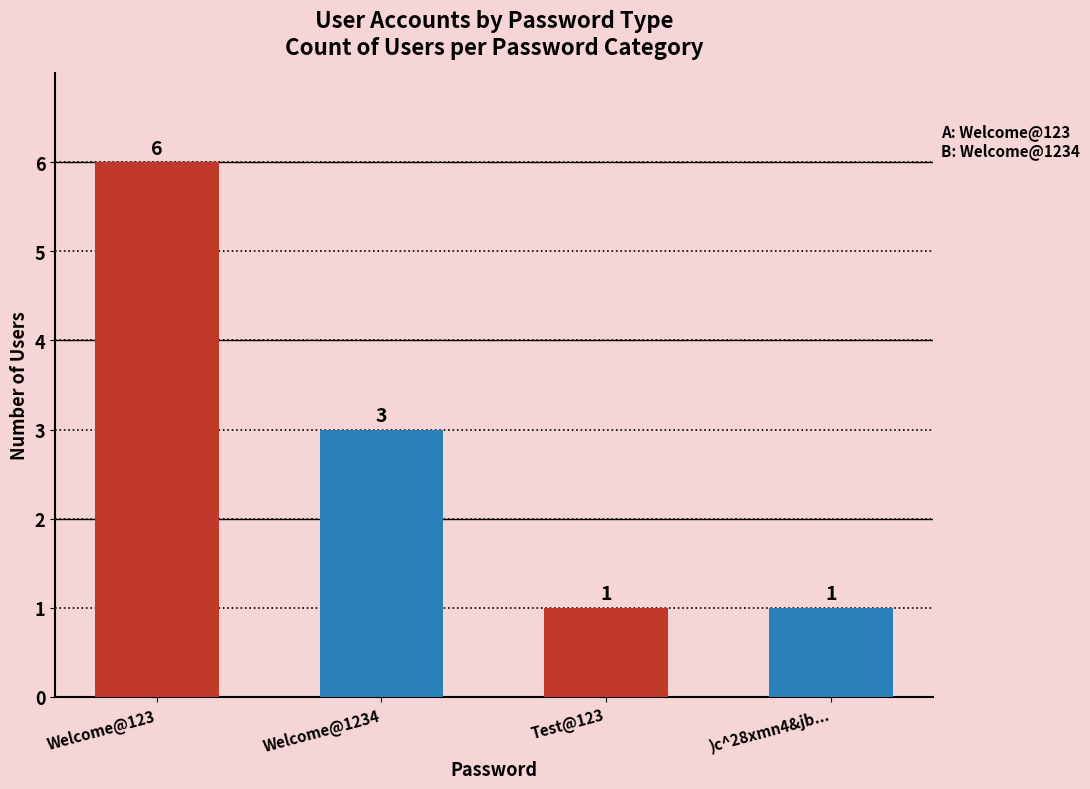

What is the difference between the values at )c^28xmn4&jb... and Welcome@1234?

2